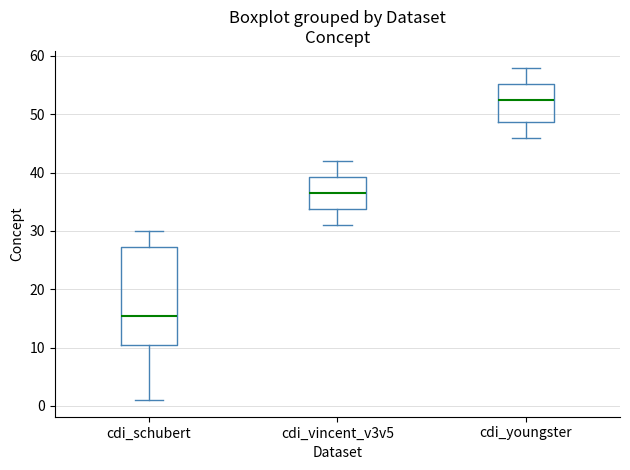

Comparing the boxes themselves (not the whiskers), which one is the tallest?

cdi_schubert